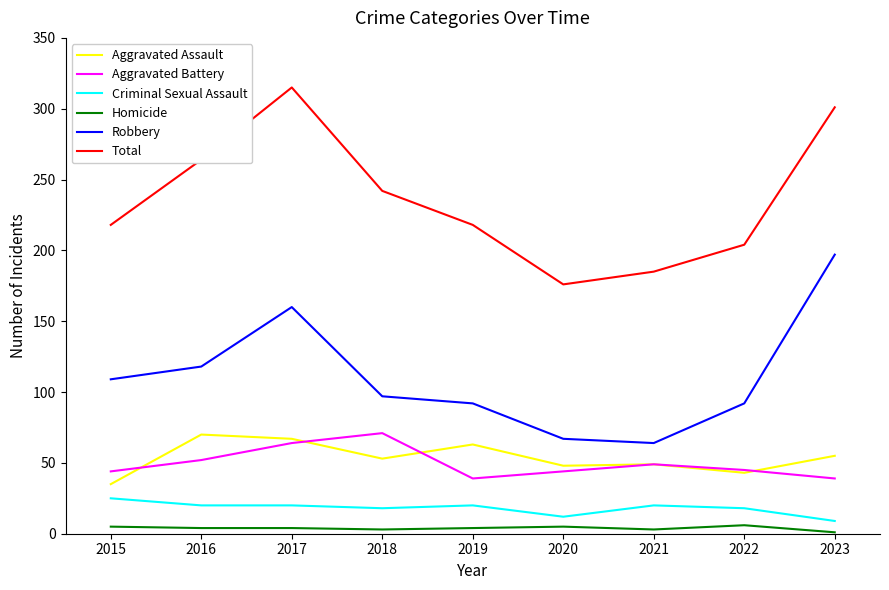

What is the average value of the Total series?

236